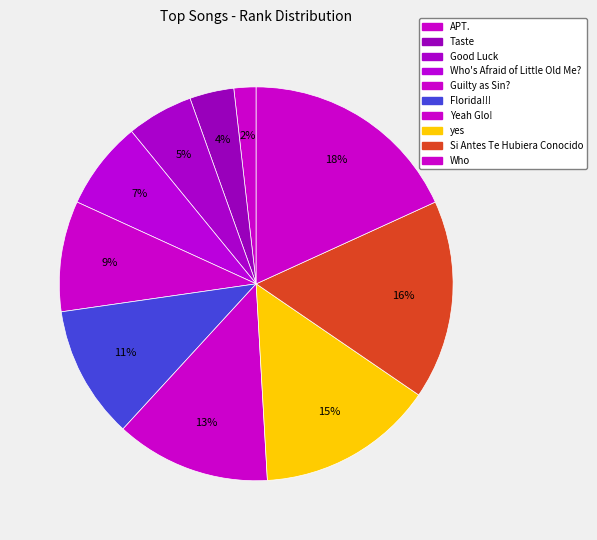

Rank the categories by value from lowest to highest.

APT., Taste, Good Luck, Who's Afraid of Little Old Me?, Guilty as Sin?, Florida!!!, Yeah Glo!, yes, Si Antes Te Hubiera Conocido, Who